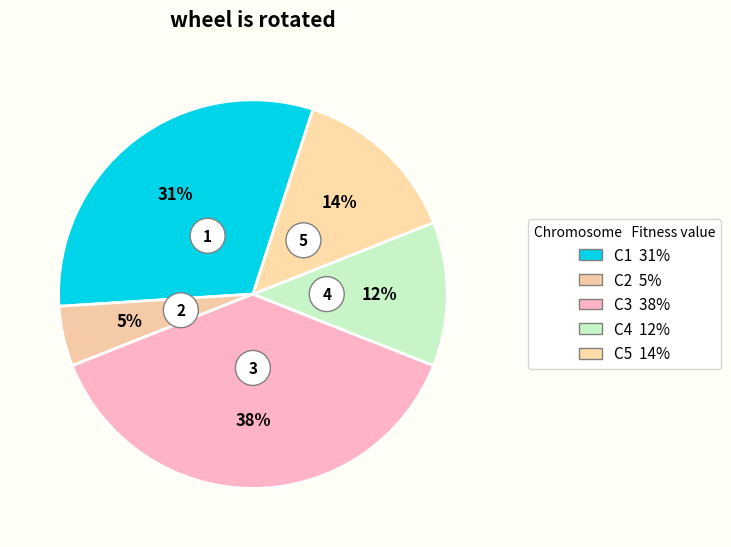

True or false: 6 accounts for 0% of the total.

True